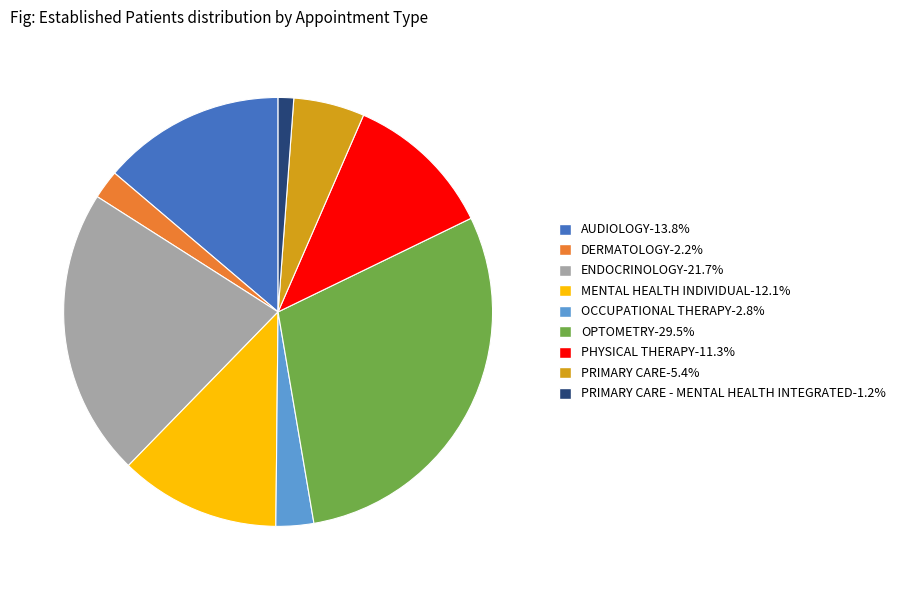

Is there a majority slice in this chart?

No